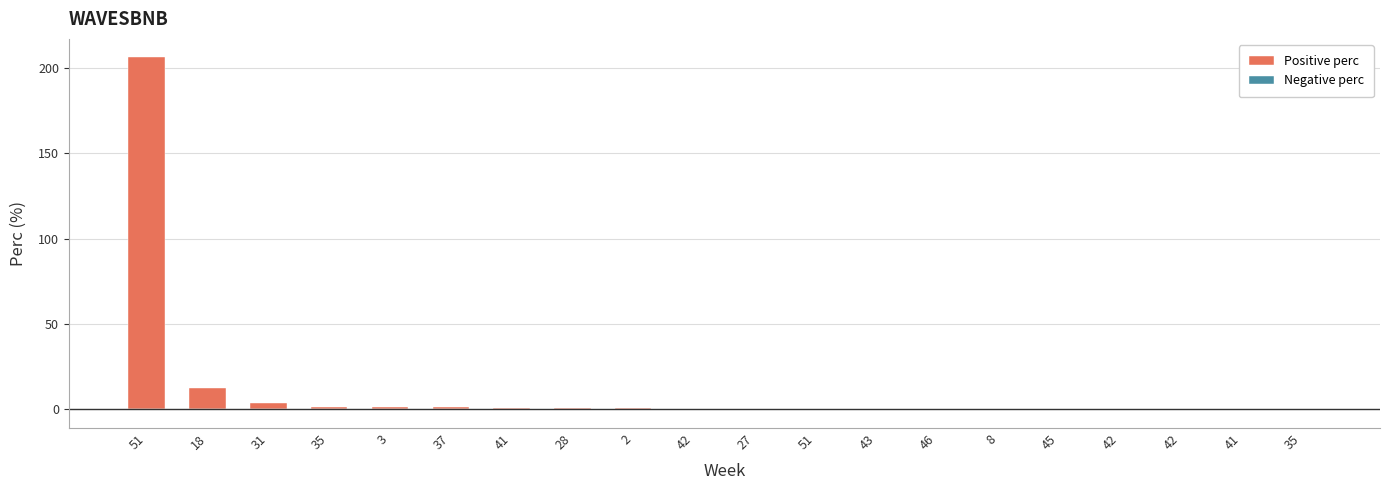

List the labels in order of Positive perc value, largest first.

51, 18, 31, 35, 3, 37, 41, 28, 2, 42, 27, 51, 43, 46, 8, 45, 42, 42, 41, 35